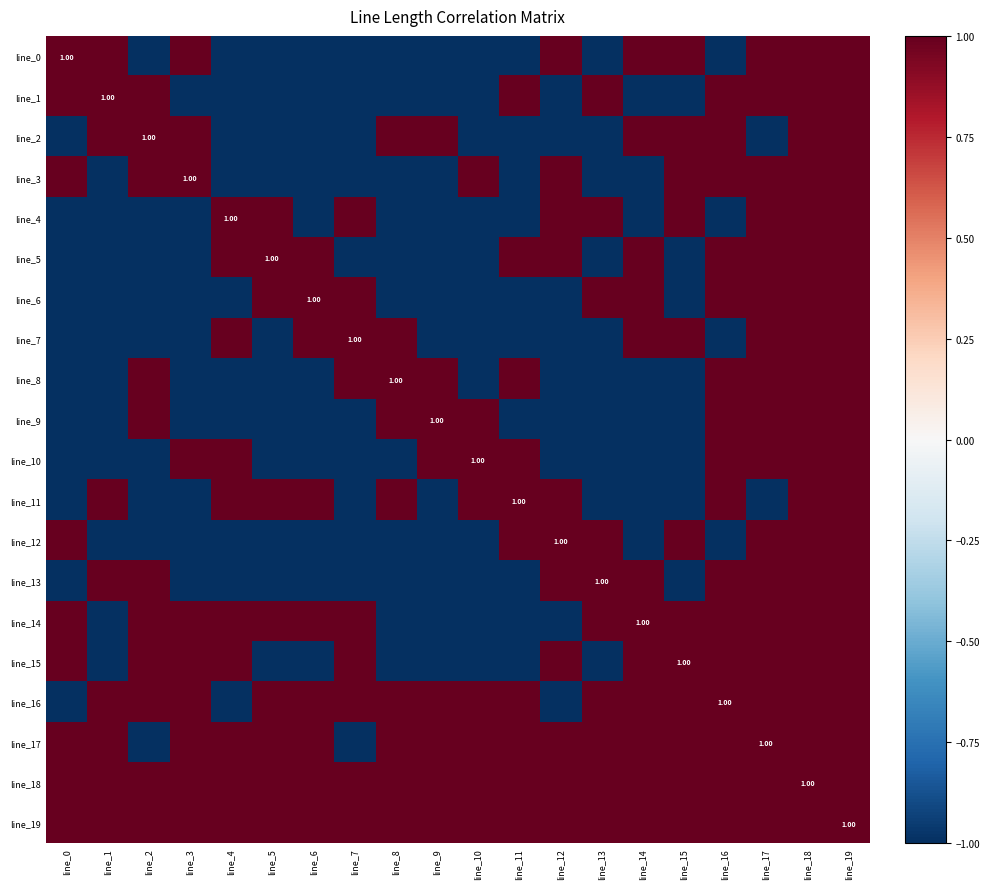

True or false: line_5 has a value of -1 at line_1.

True